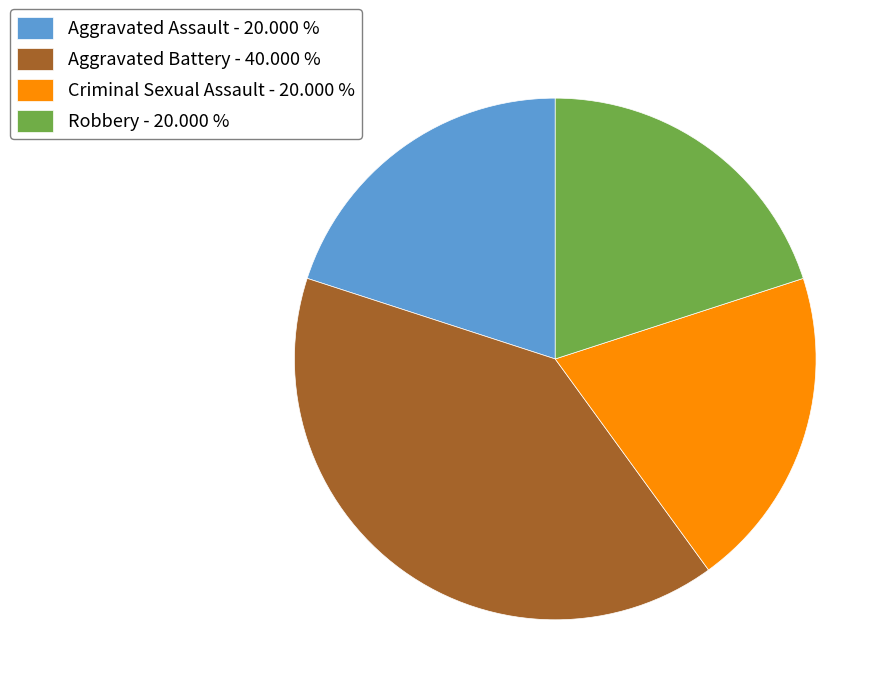

Approximately how many times larger is the value at Aggravated Assault - 20.000 % compared to Robbery - 20.000 %?

1.0